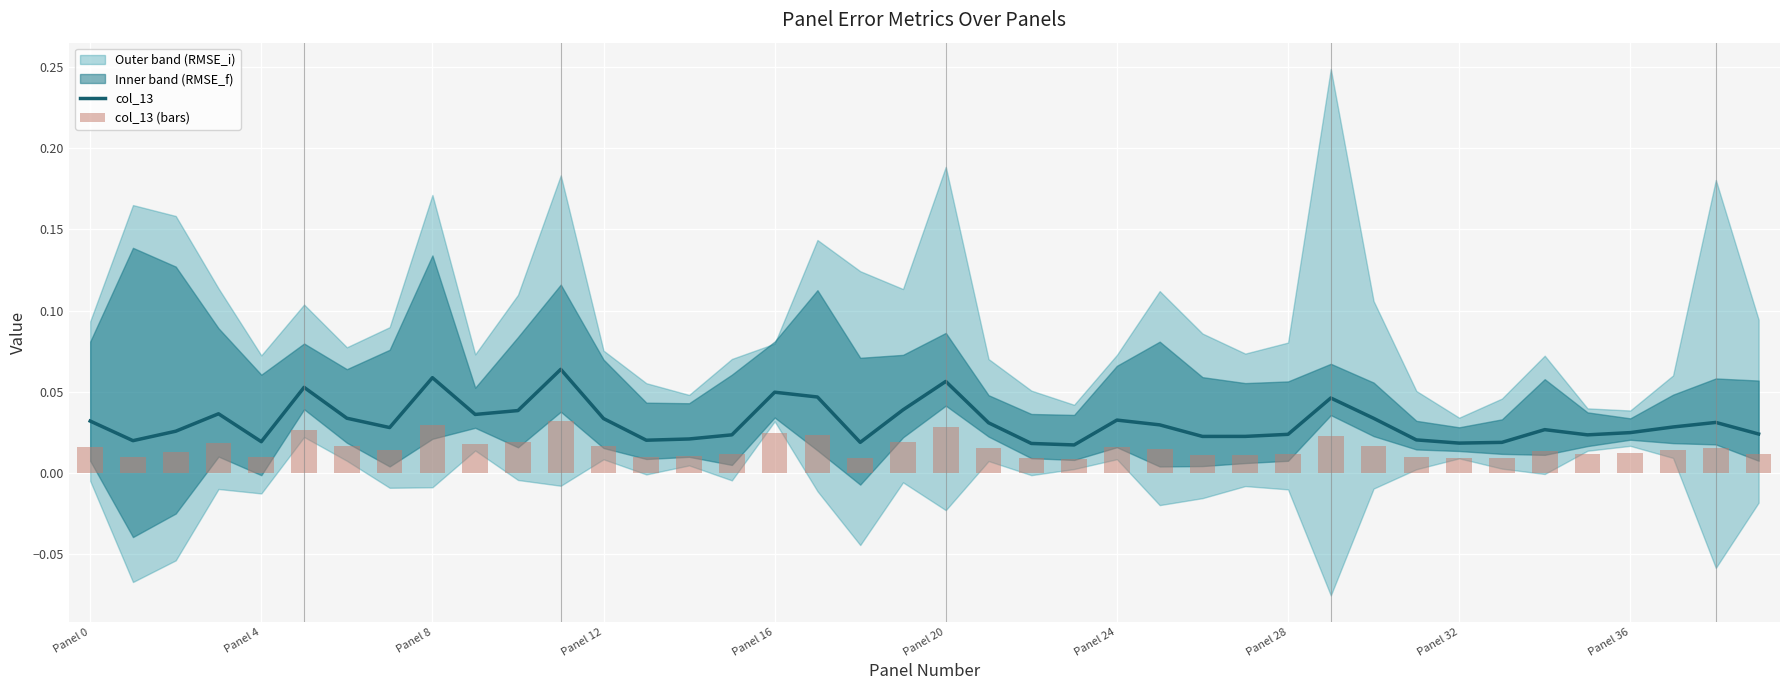

Reading left to right, list all the values displayed in this chart.

col_13: 0.0	0.0	0.0	0.0	0.0	0.1	0.0	0.0	0.1	0.0	0.0	0.1	0.0	0.0	0.0	0.0	0.0	0.0	0.0	0.0	0.1	0.0	0.0	0.0	0.0	0.0	0.0	0.0	0.0	0.0	0.0	0.0	0.0	0.0	0.0	0.0	0.0	0.0	0.0	0.0
col_13 (bars): 0.0	0.0	0.0	0.0	0.0	0.0	0.0	0.0	0.0	0.0	0.0	0.0	0.0	0.0	0.0	0.0	0.0	0.0	0.0	0.0	0.0	0.0	0.0	0.0	0.0	0.0	0.0	0.0	0.0	0.0	0.0	0.0	0.0	0.0	0.0	0.0	0.0	0.0	0.0	0.0